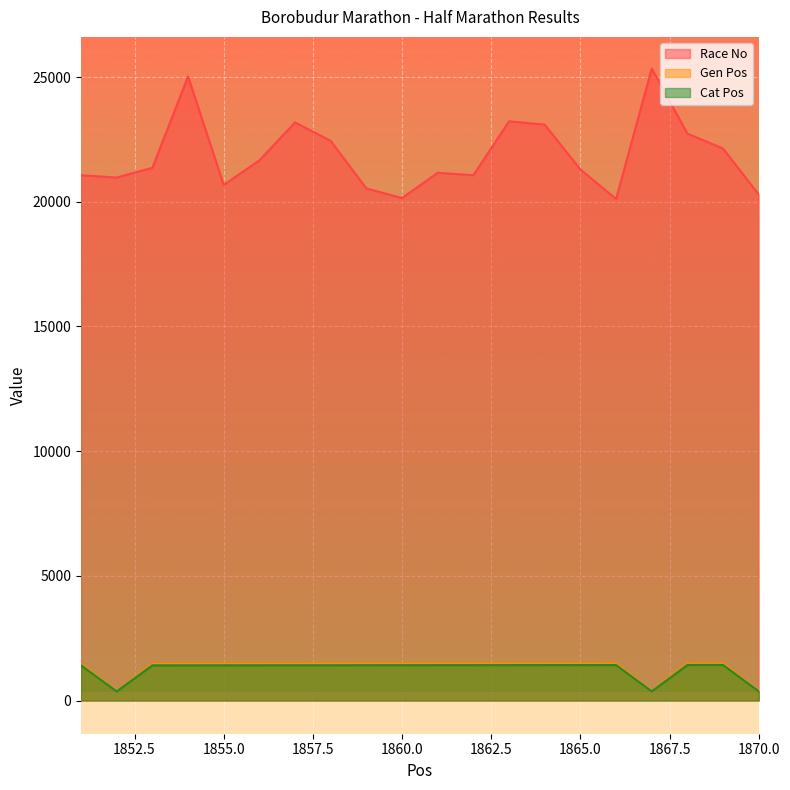

List the labels in order of Race No value, smallest first.

1866, 1860, 1870, 1859, 1855, 1852, 1851, 1862, 1861, 1865, 1853, 1856, 1869, 1858, 1868, 1864, 1857, 1863, 1854, 1867